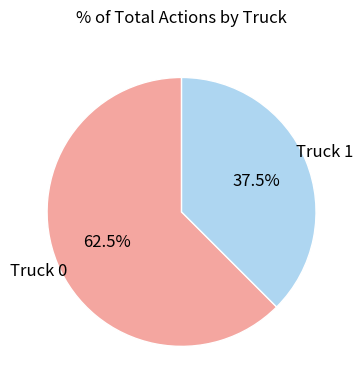

Does any single category account for the majority?

Yes